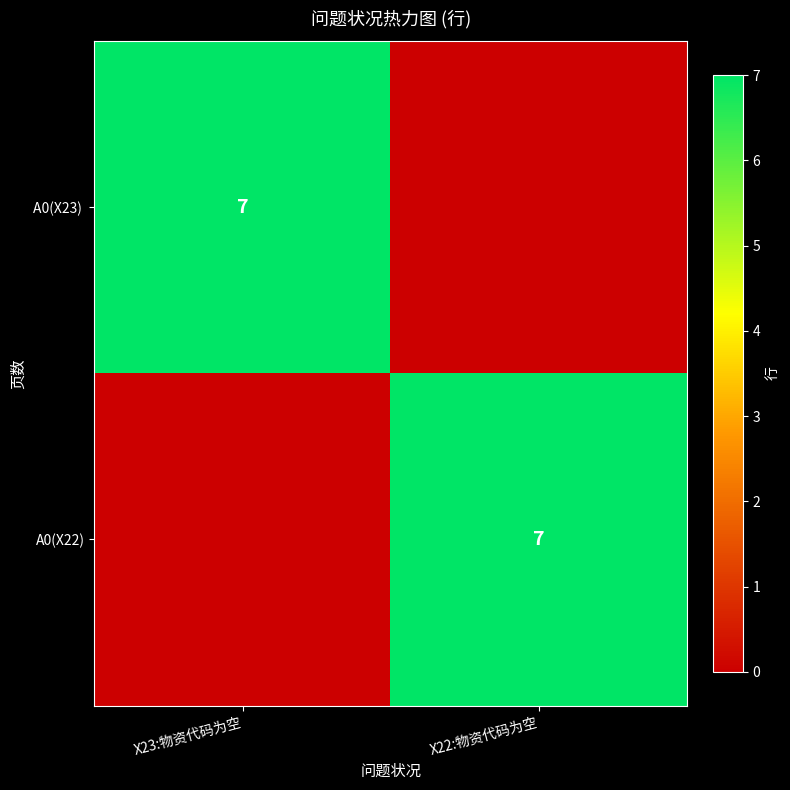

Is it true that A0(X22) equals 7 at X22:物资代码为空?

True